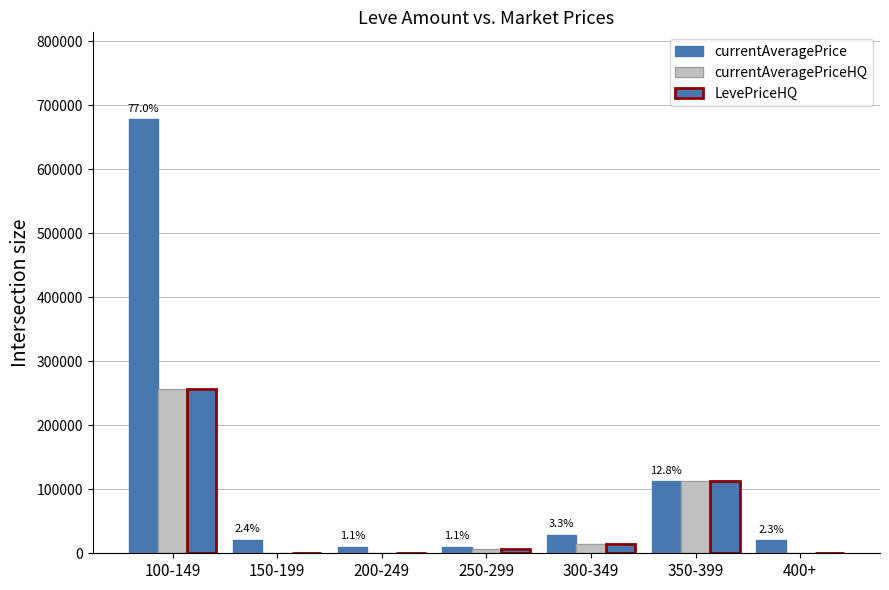

Is it true that currentAveragePrice equals 15998.2 at 200-249?

False